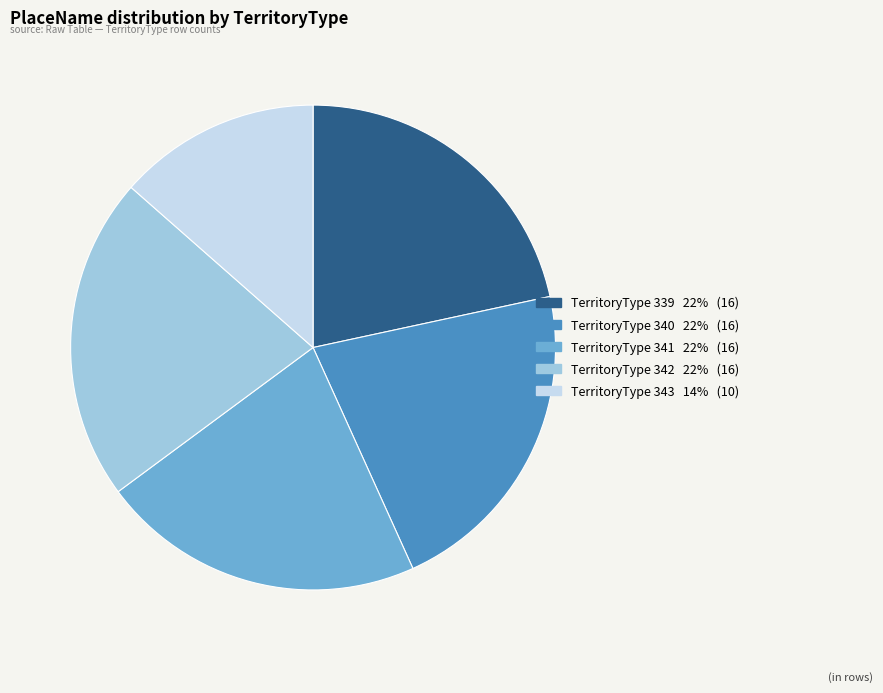

Is there a majority slice in this chart?

No